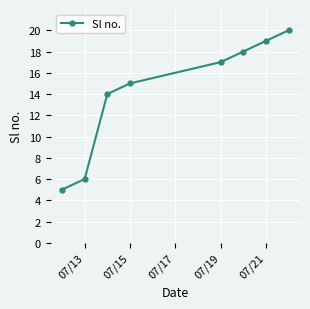

What is the greatest value displayed?

20